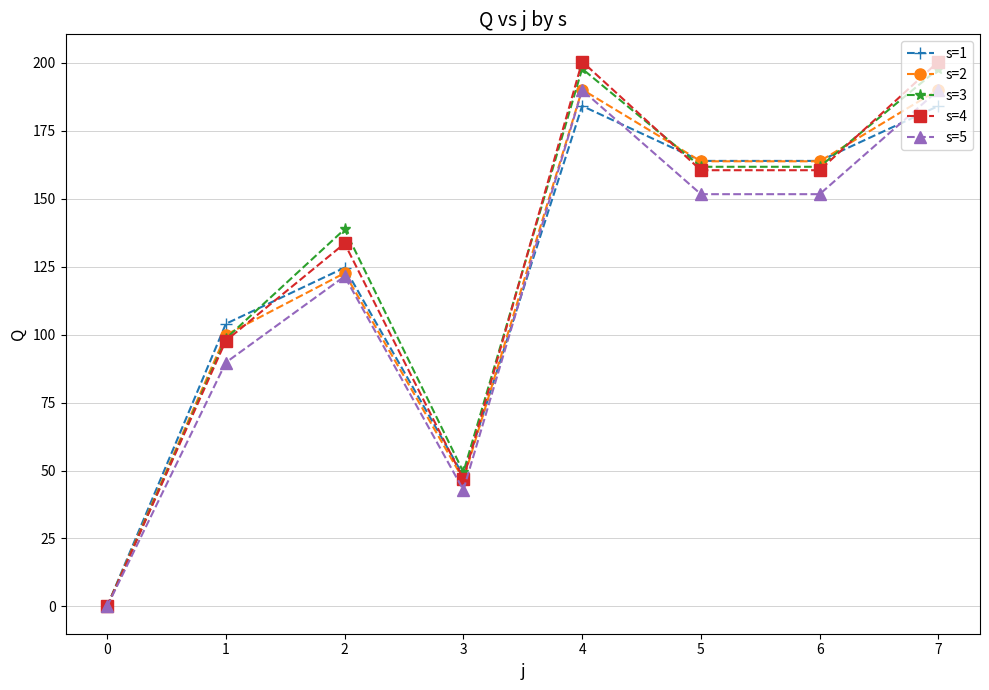

How many lines are shown in the chart?

5